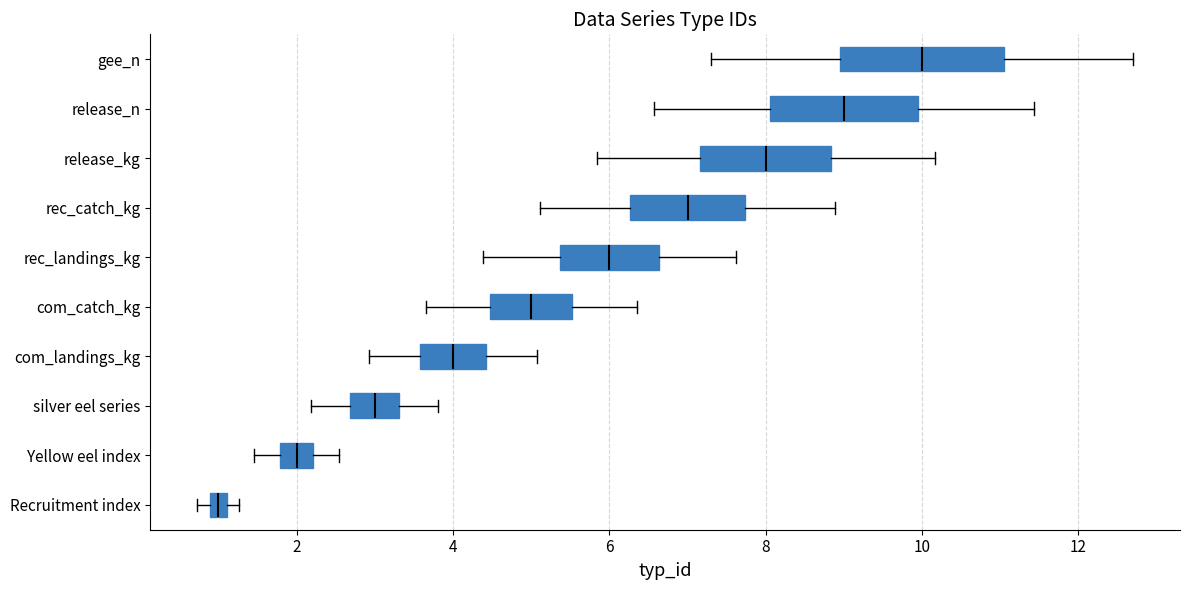

Where does the median line of the box for gee_n sit on the x-axis? The values are not printed on the chart, so give them approximately, as read against the axis.

10.0